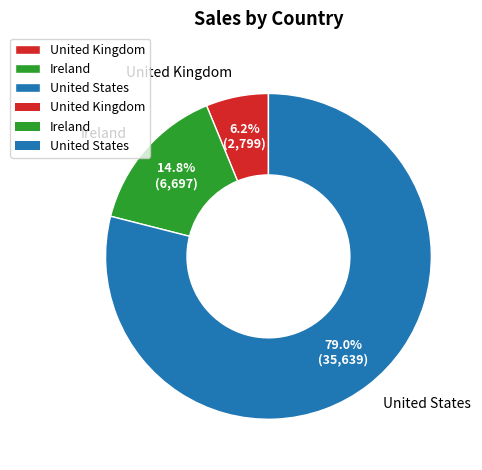

Rank the categories by value from highest to lowest.

United States, Ireland, United Kingdom